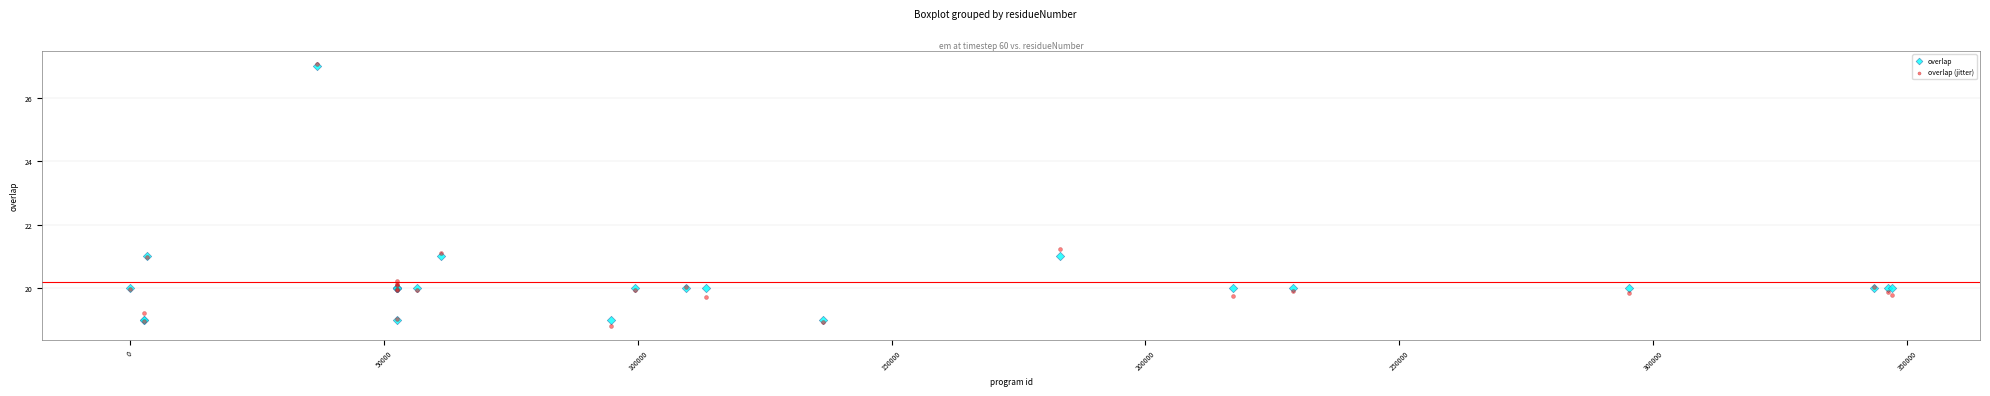

Across all series, what Y value is closest to 22?

21.2